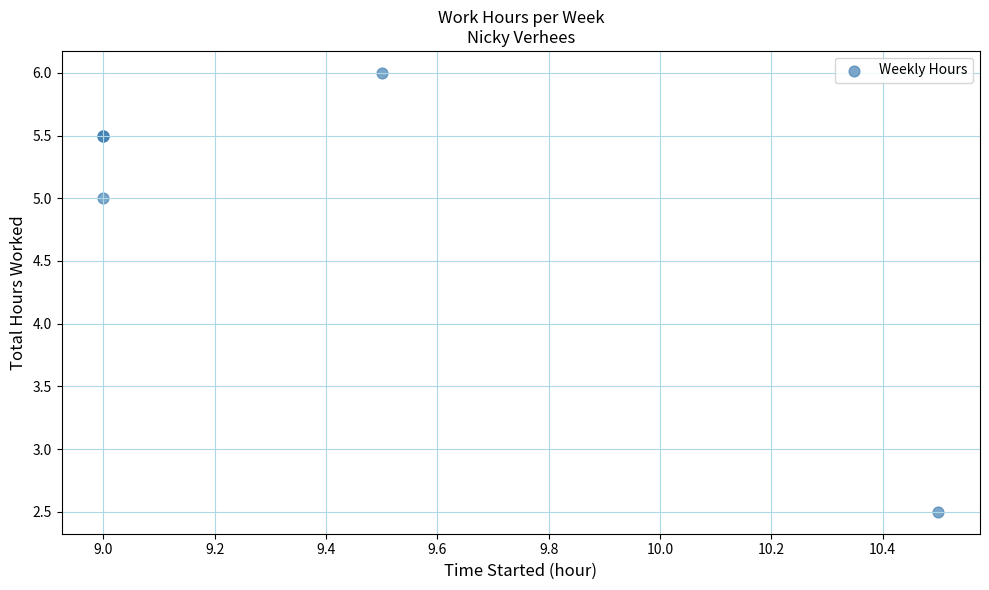

What Y value in the scatter plot is closest to 4?

5.0